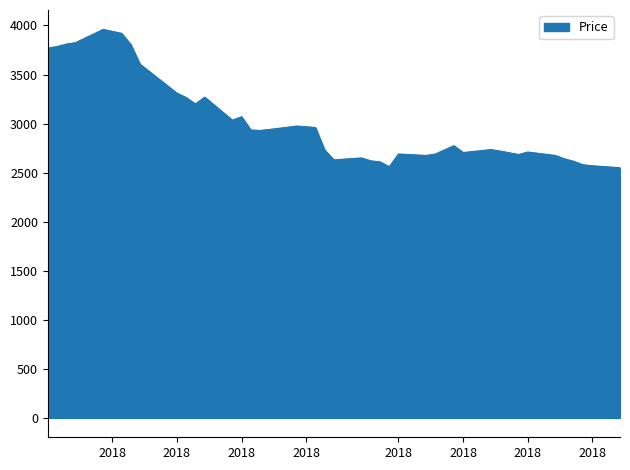

What is the minimum value shown in the chart?

2550